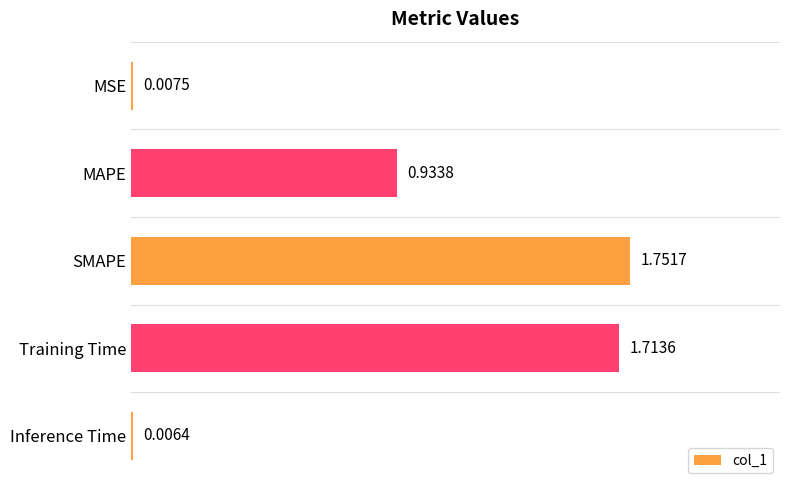

Which has a higher value, Inference Time or MAPE?

MAPE